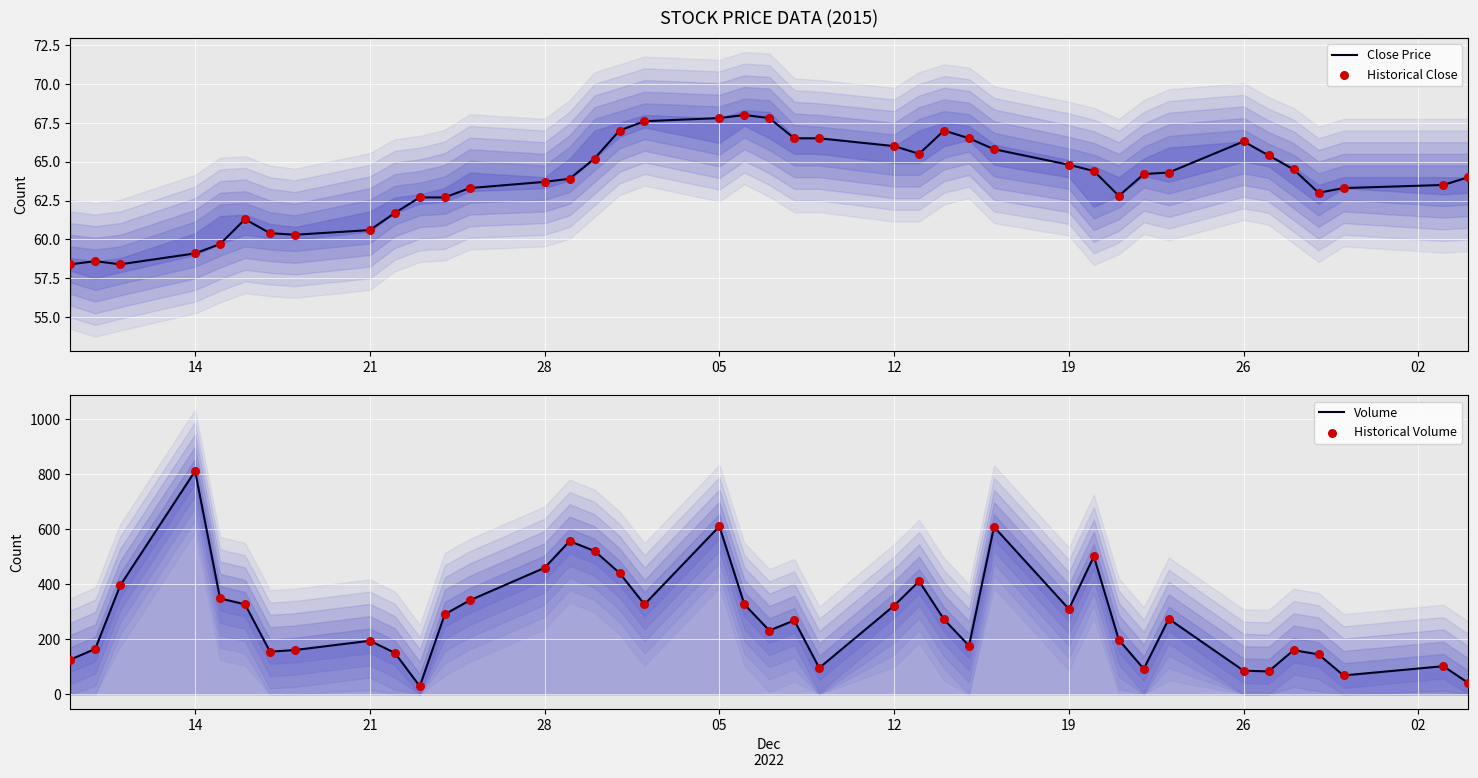

Which series has the largest total across all categories?

Volume